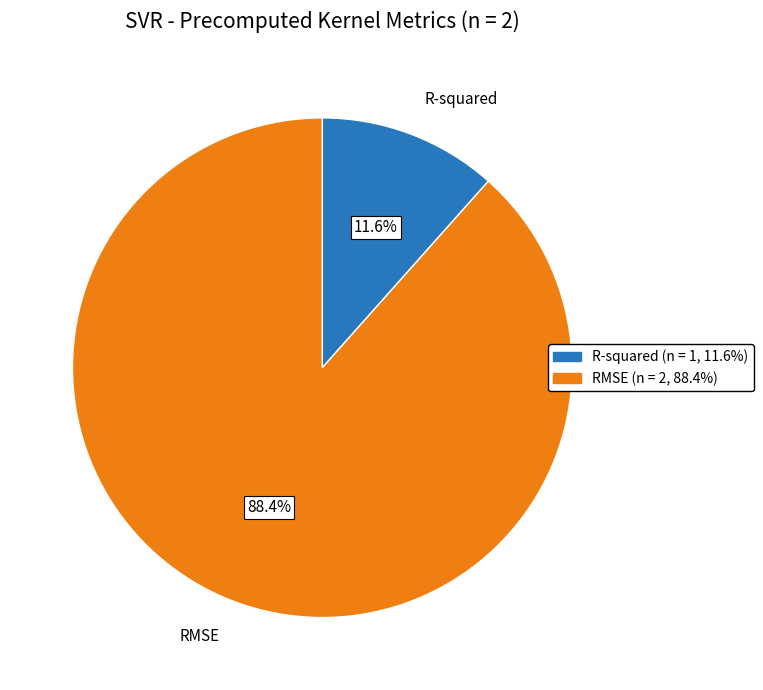

To the nearest percent, what is the difference between the largest and smallest slice percentages?

77%